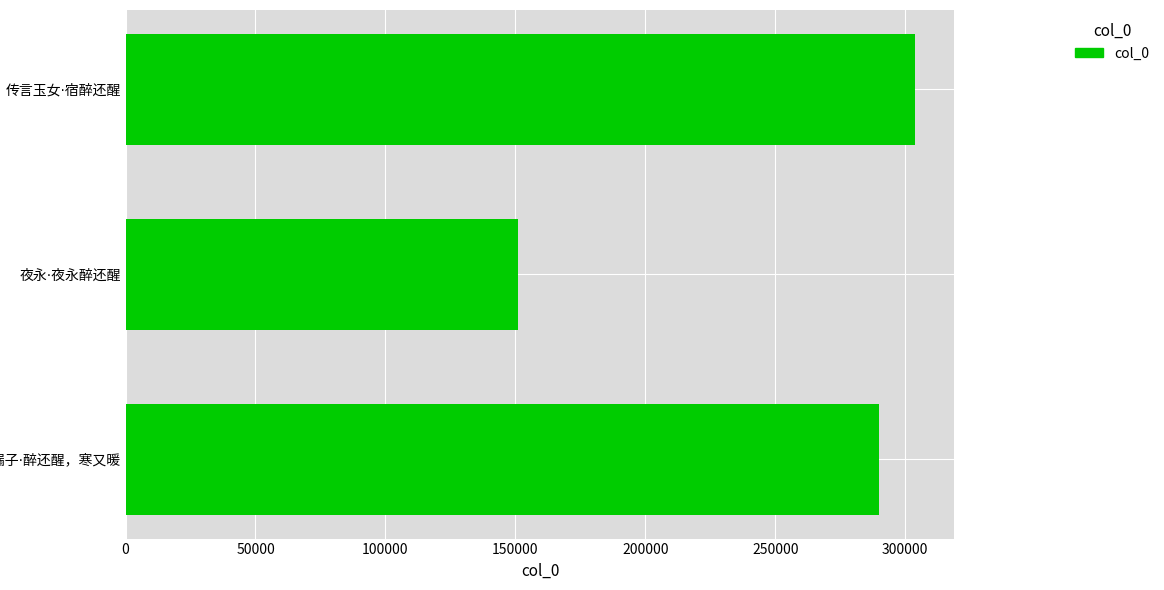

What is the smallest value displayed?

150854